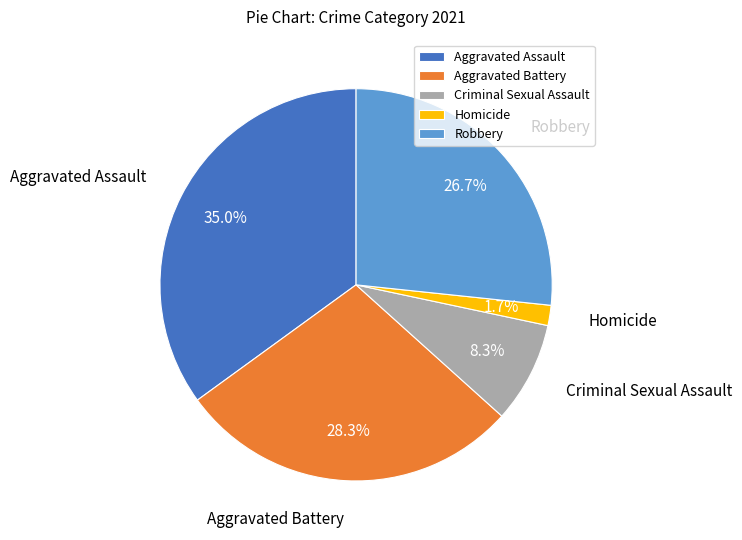

What percentage is NOT represented by Homicide?

98.3%